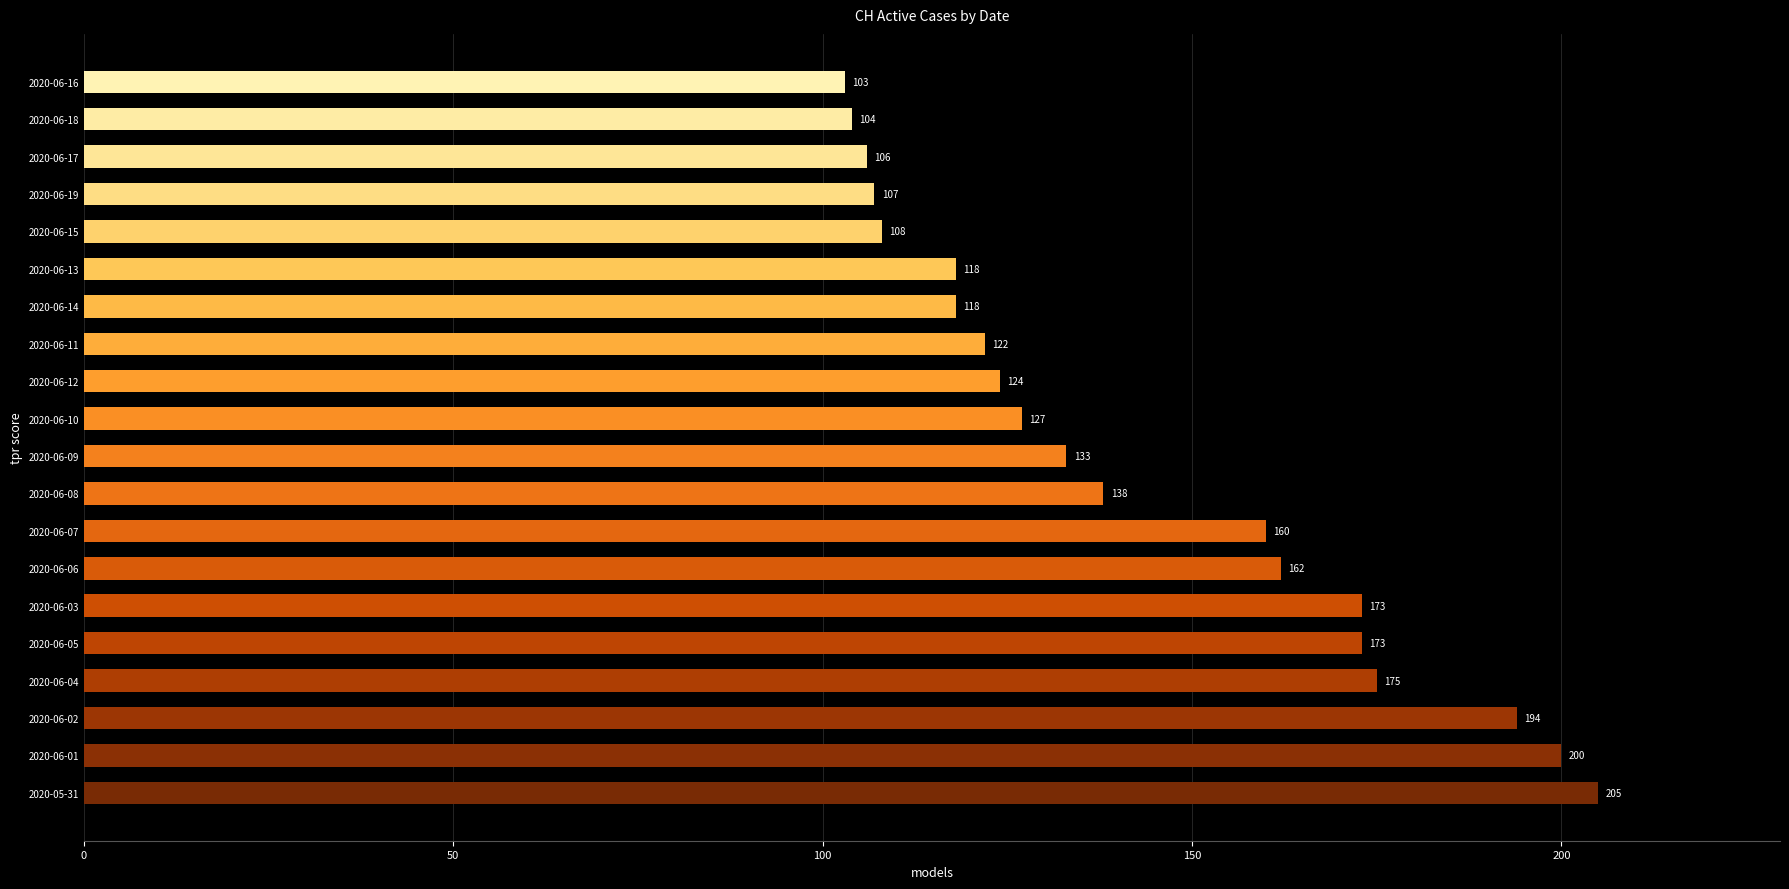

Count the number of categories in the chart.

20